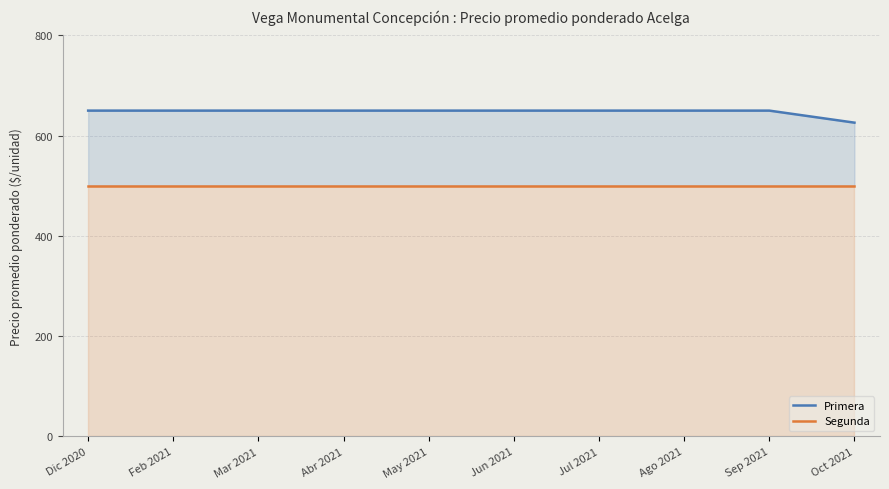

At Ago 2021, list the series in order from largest to smallest.

Primera, Segunda